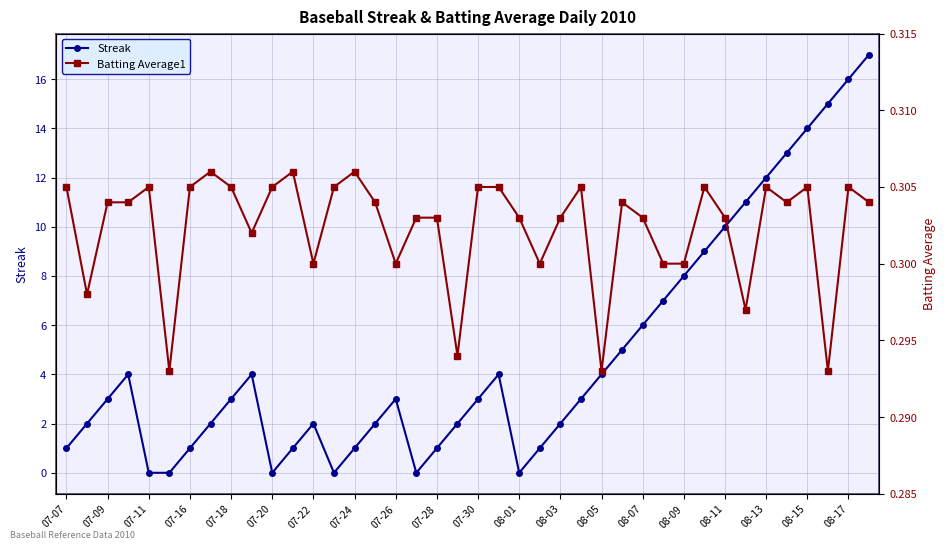

True or false: Streak has a value of 0 at 07-20.

True